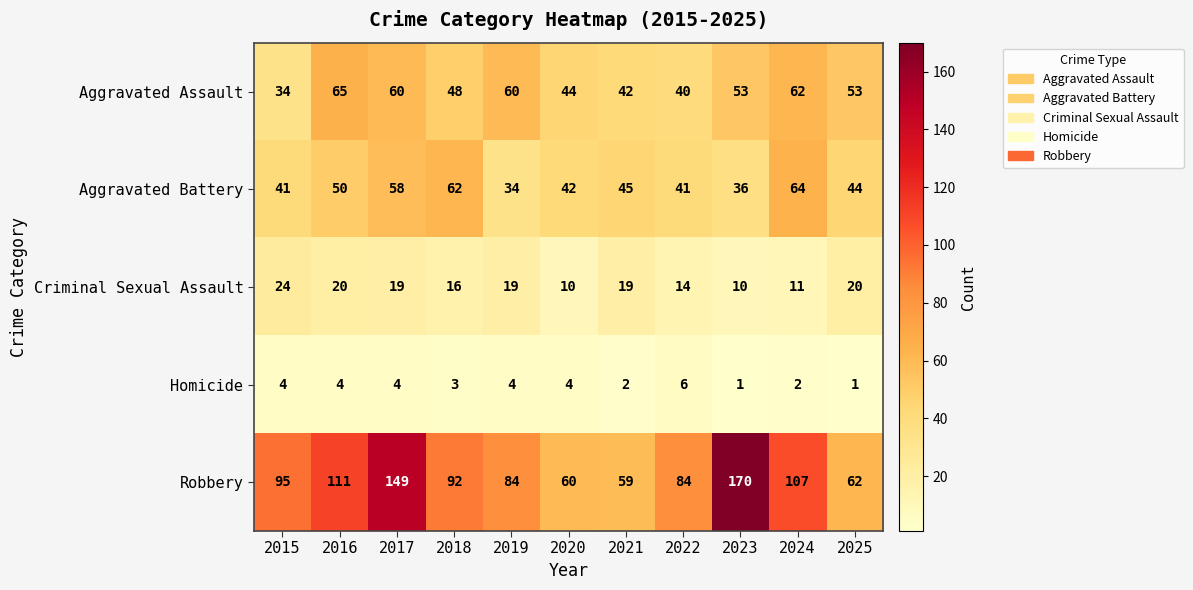

Which label corresponds to the largest value in the chart?

2023